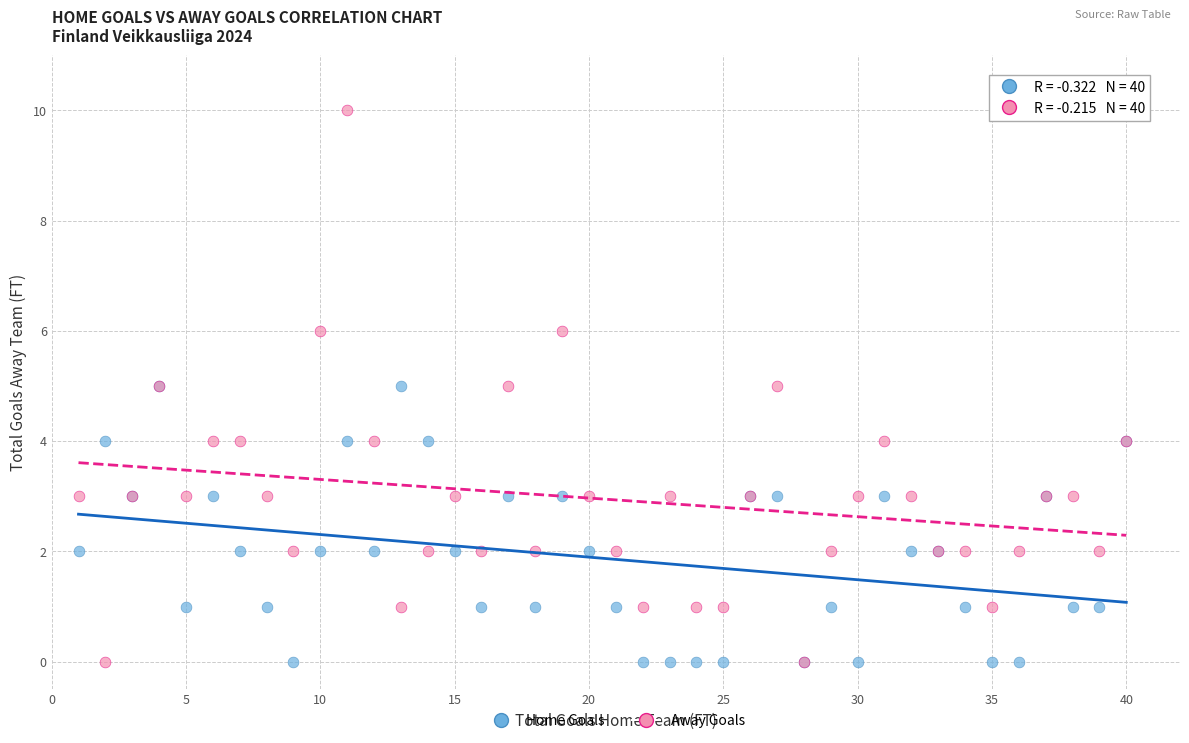

Which series has the widest spread of Y values?

Away Goals